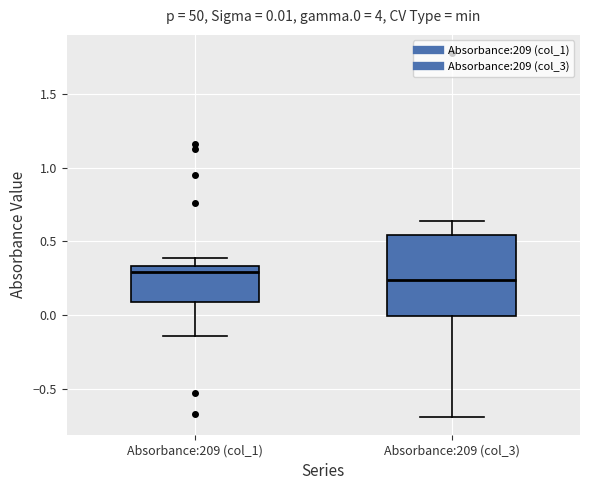

Comparing the boxes themselves (not the whiskers), which one is the tallest?

Absorbance:209 (col_3)